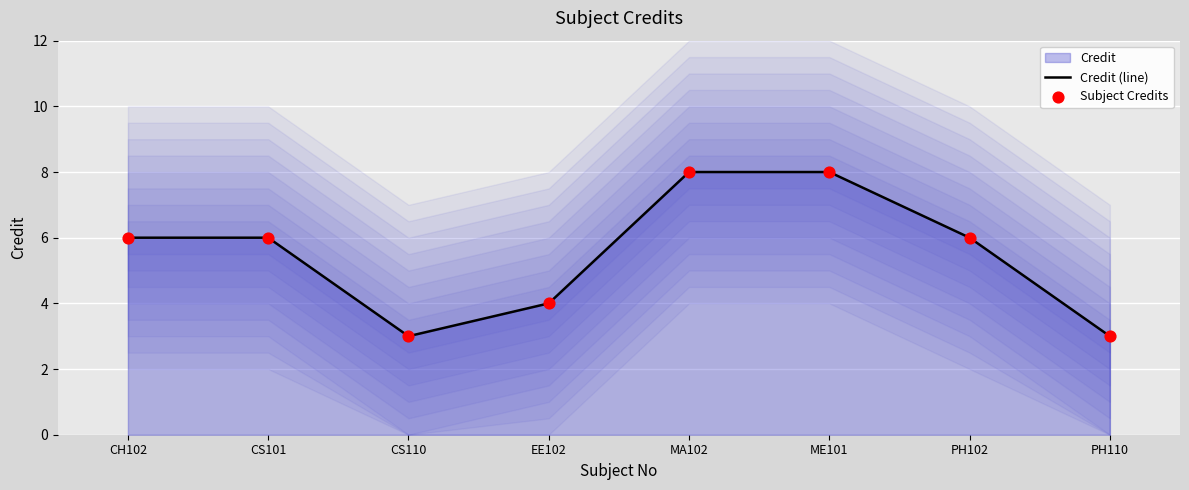

Which series contains the highest Y value?

Credit (line)